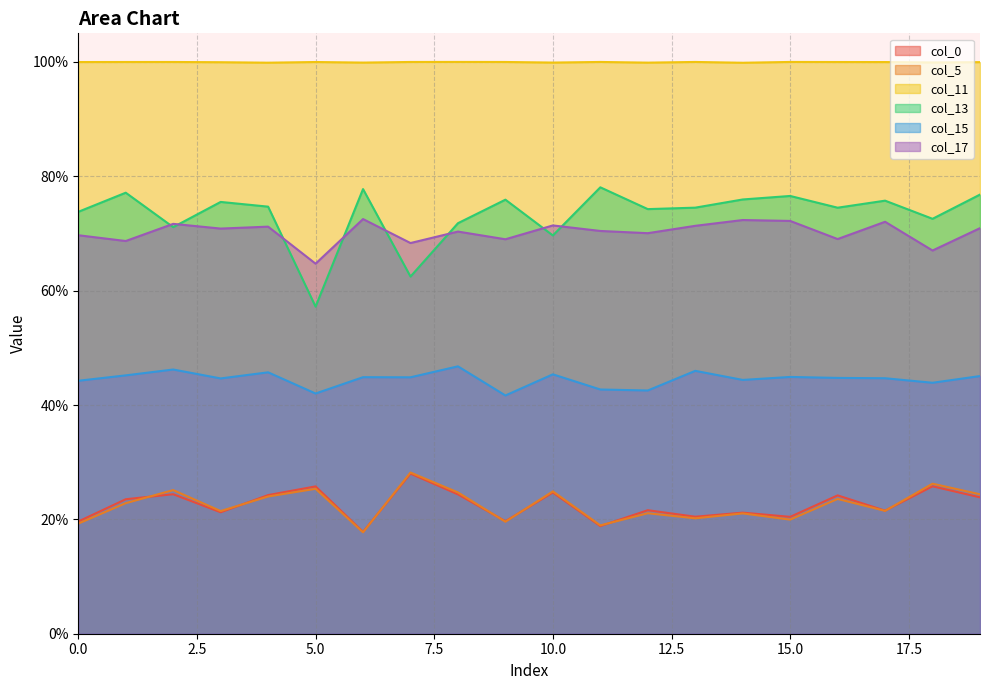

Which category has the highest value across all series?

8